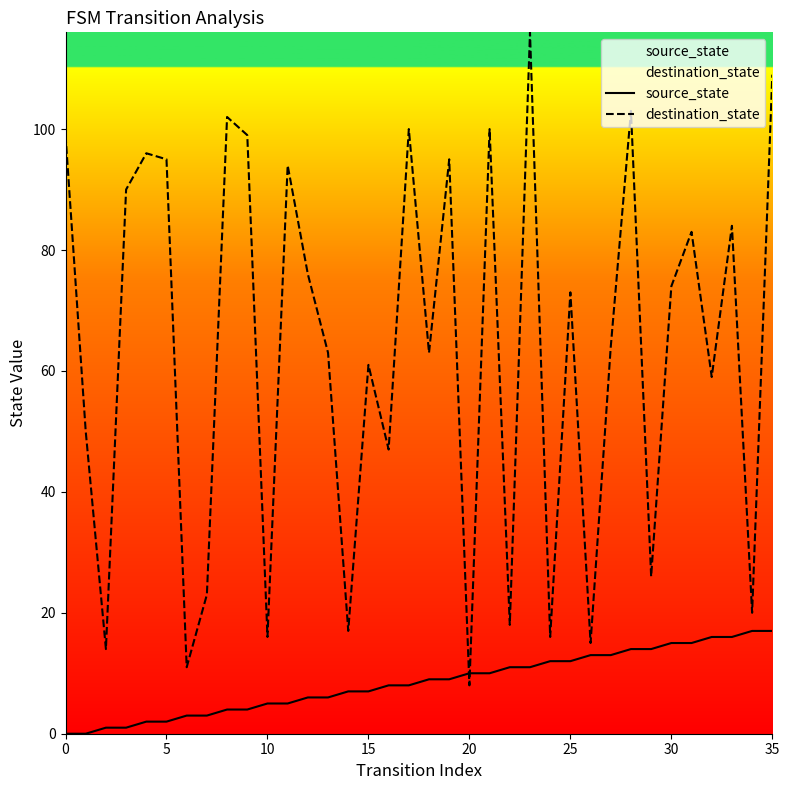

Which series contains the highest Y value?

destination_state